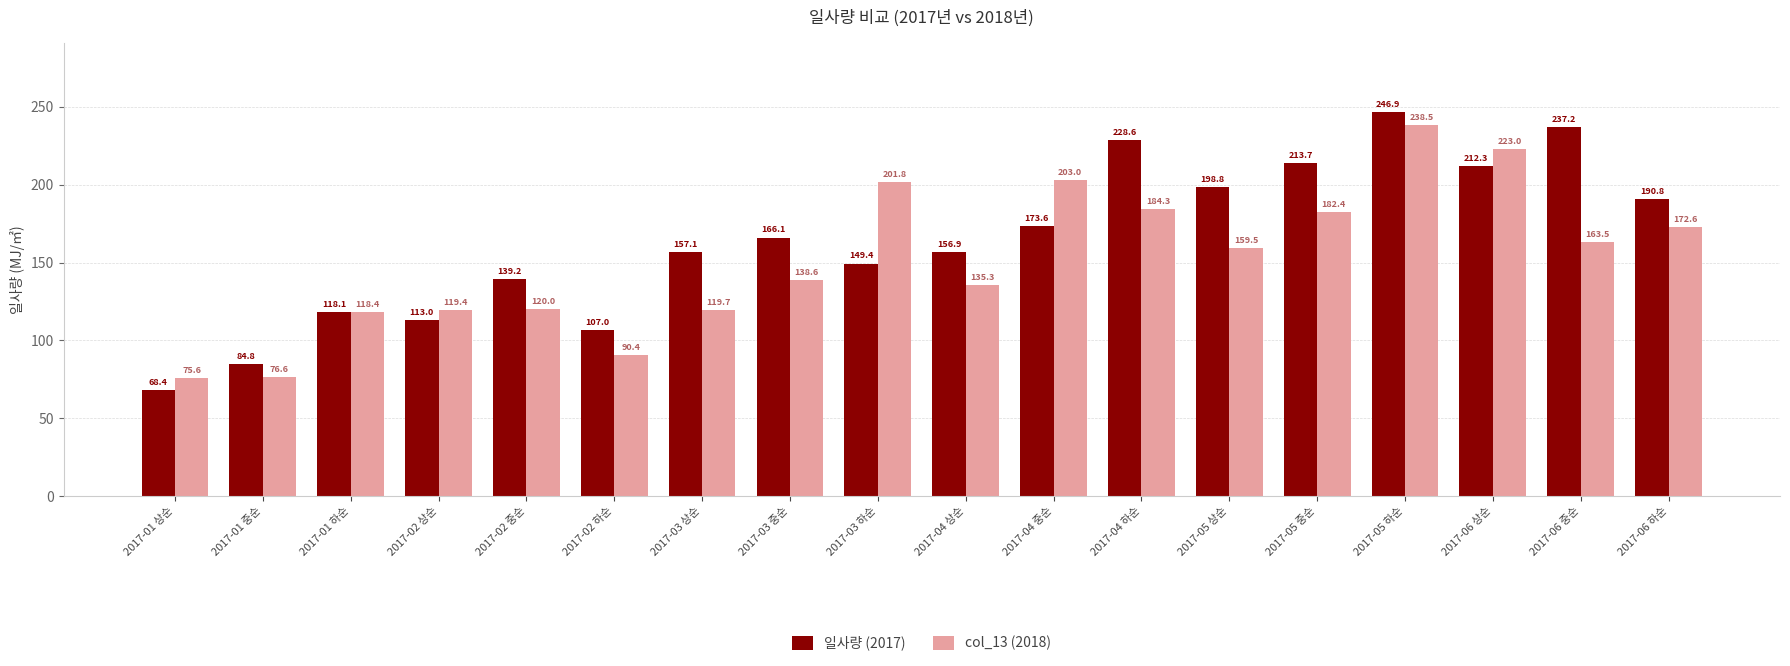

Which label corresponds to the smallest value in the chart?

2017-01 상순